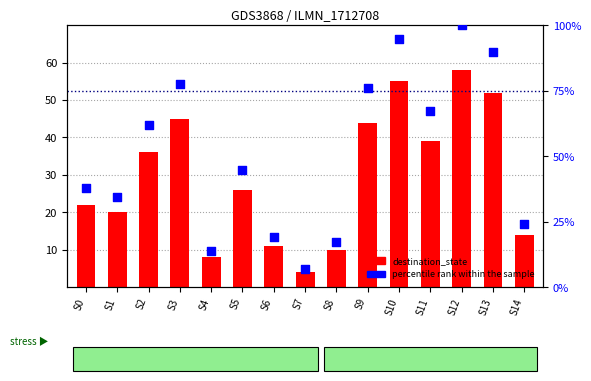

At which category is the sum across all series the highest?

S12